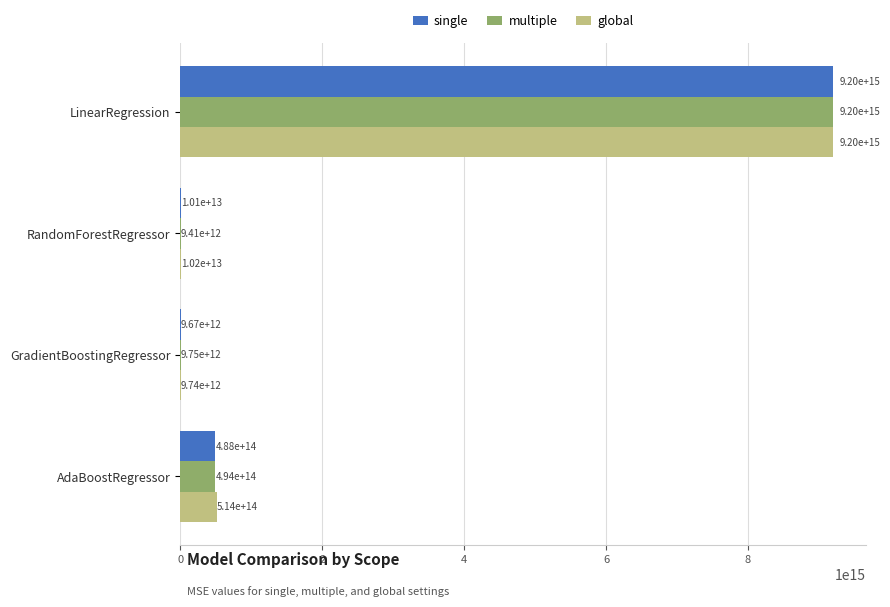

The value of global at GradientBoostingRegressor is 9738491899410.4. True or false?

True